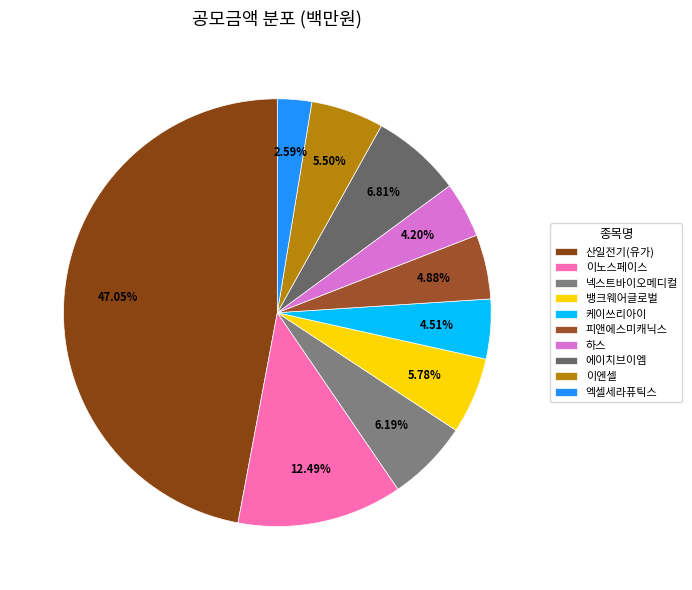

Is 산일전기(유가) the majority of the pie?

No